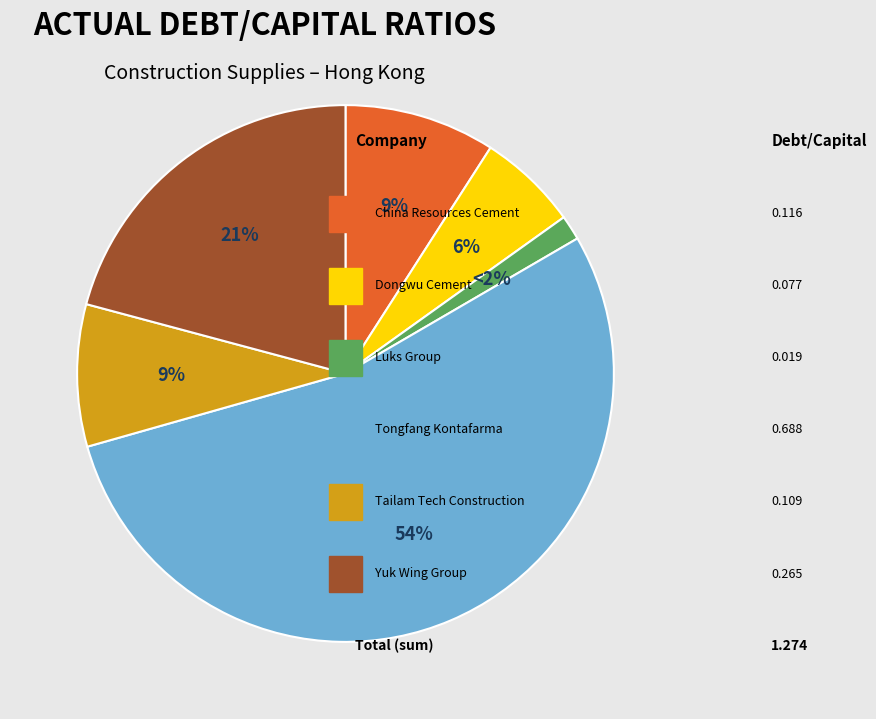

To the nearest percent, what is the difference between the largest and smallest slice percentages?

53%